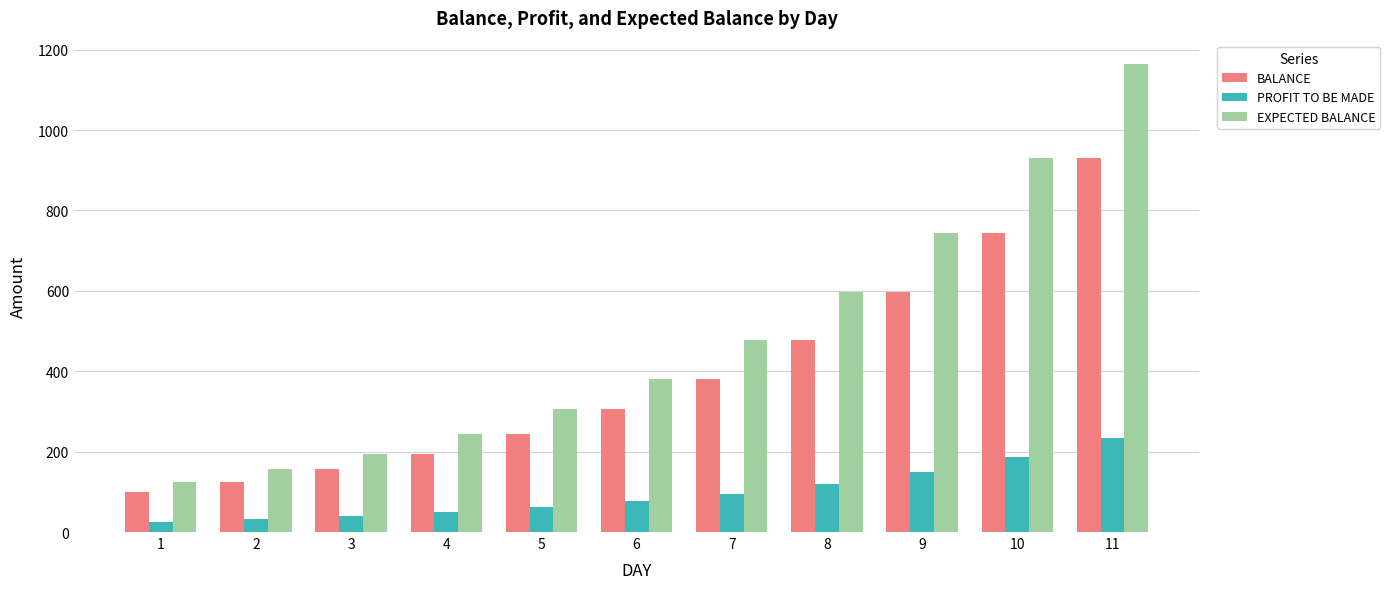

True or false: BALANCE has a value of 166.6 at 2.

False